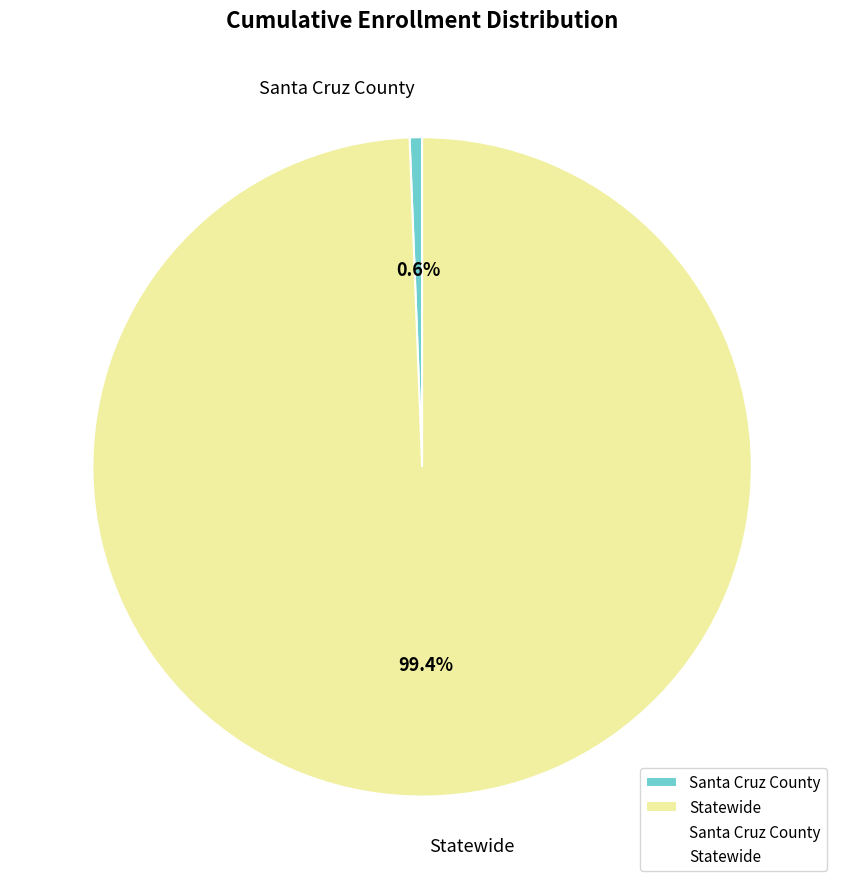

To the nearest percent, what is the combined percentage of Statewide and Santa Cruz County?

100%